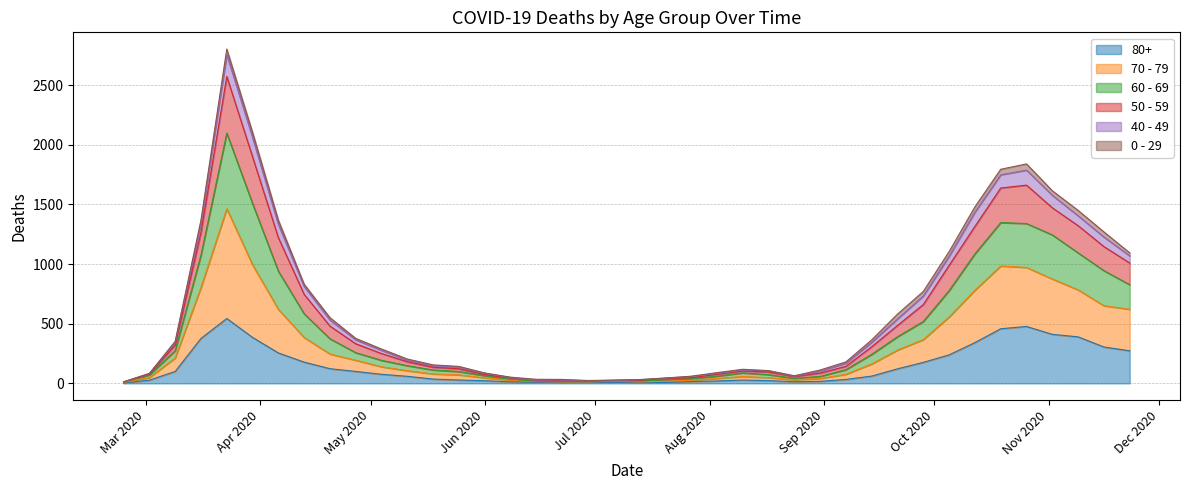

At which category does the chart reach its minimum across all series?

2020-02-24